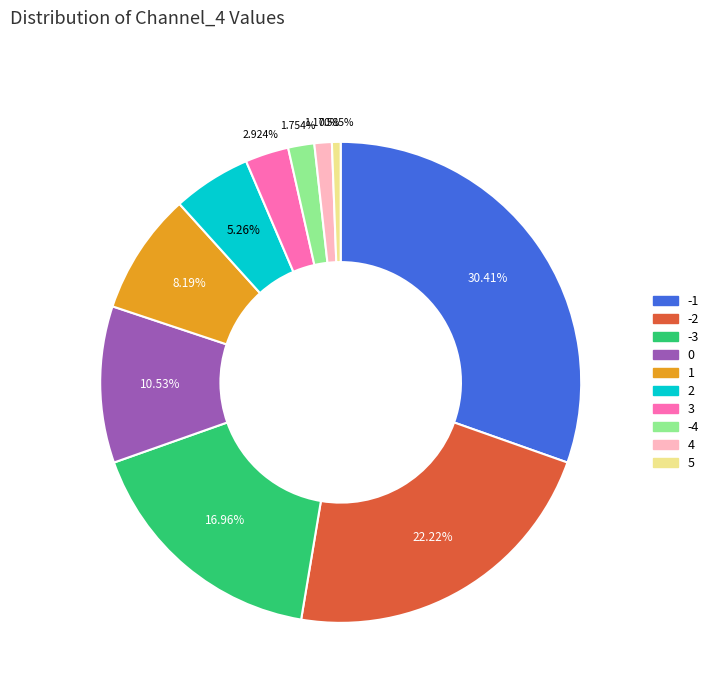

Is there any slice that represents more than half of the pie?

No